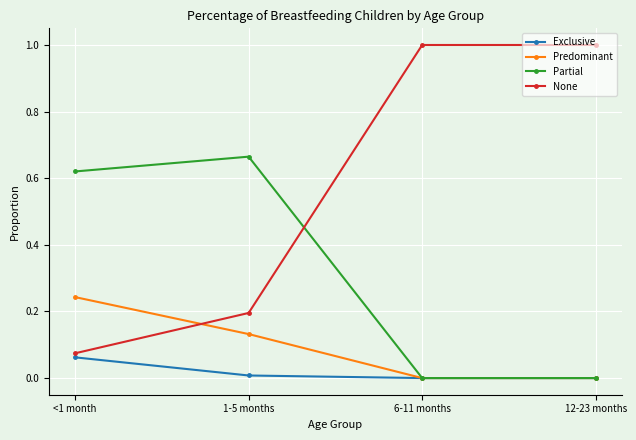

Which category has the lowest value in the None series?

<1 month